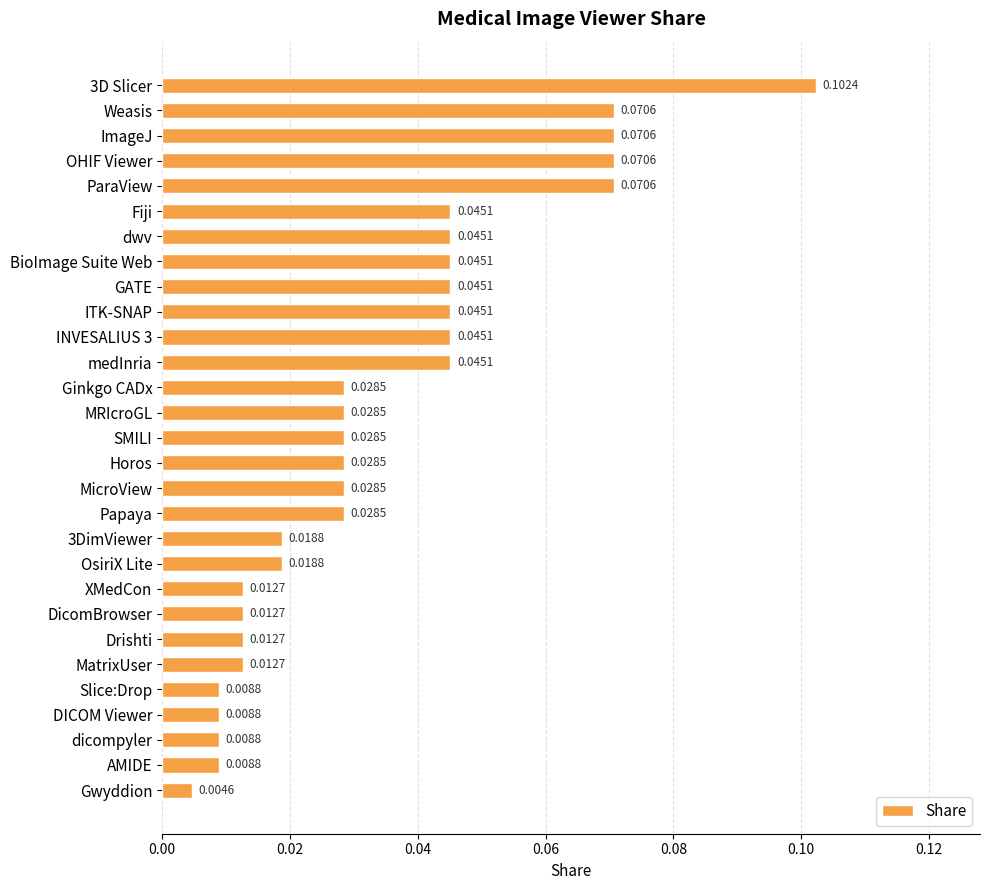

What is the label of the 3rd bar from the top?

ImageJ